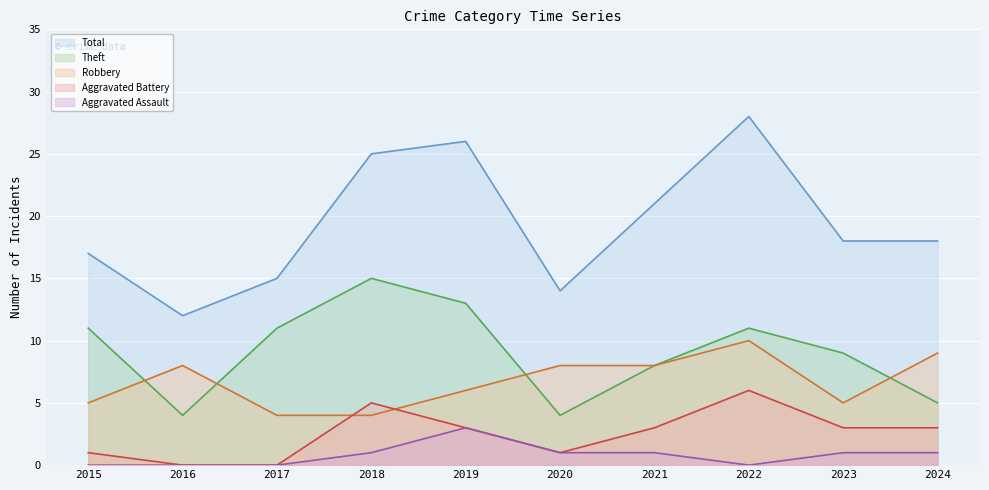

List the labels in order of Total value, largest first.

2022, 2019, 2018, 2021, 2023, 2024, 2015, 2017, 2020, 2016